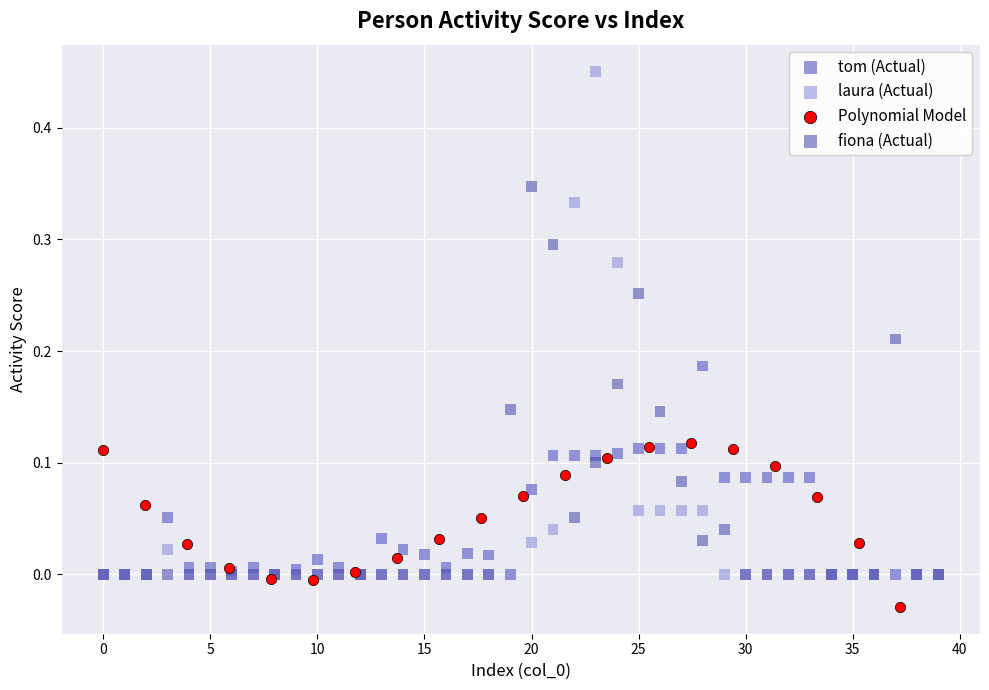

Which series reaches the minimum Y coordinate?

Polynomial Model